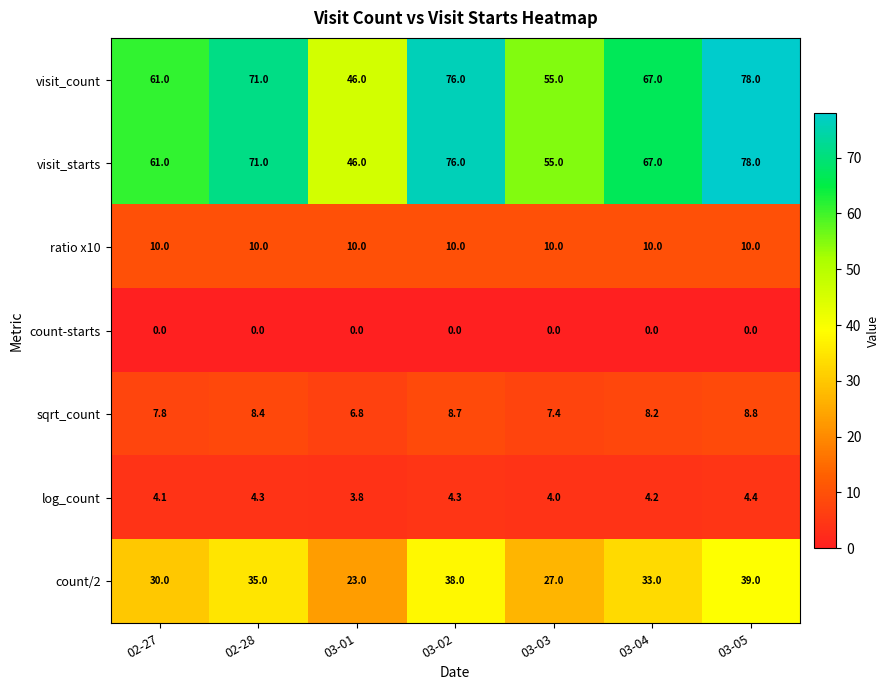

At which label does count/2 first exceed 33?

02-28